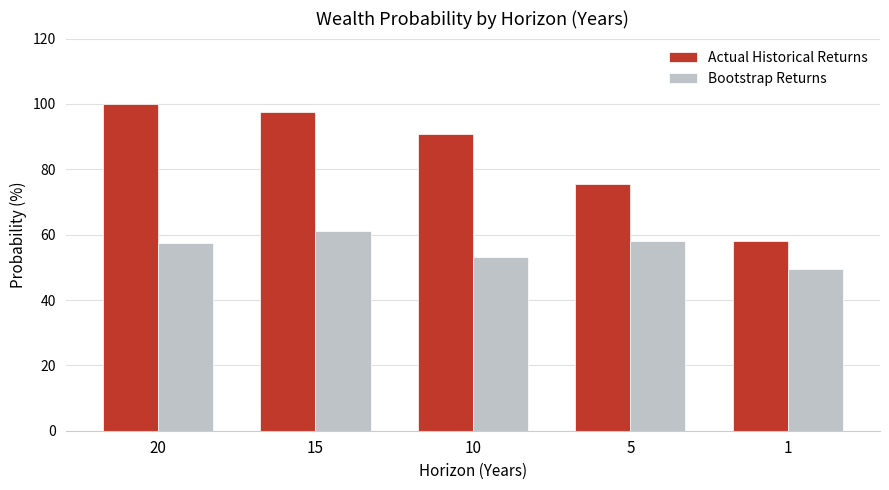

At which label is Actual Historical Returns closest to 79?

5